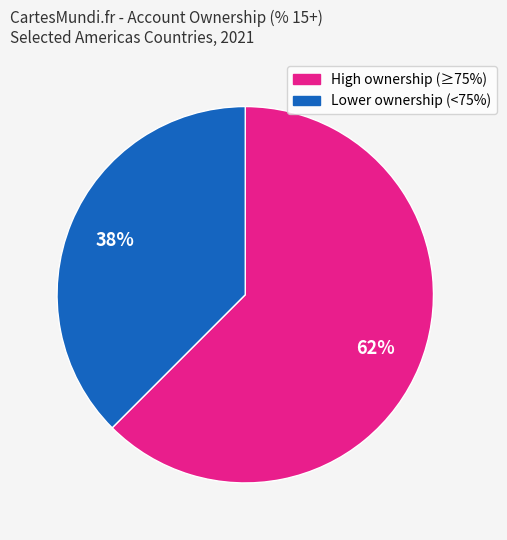

Does any single category account for the majority?

Yes